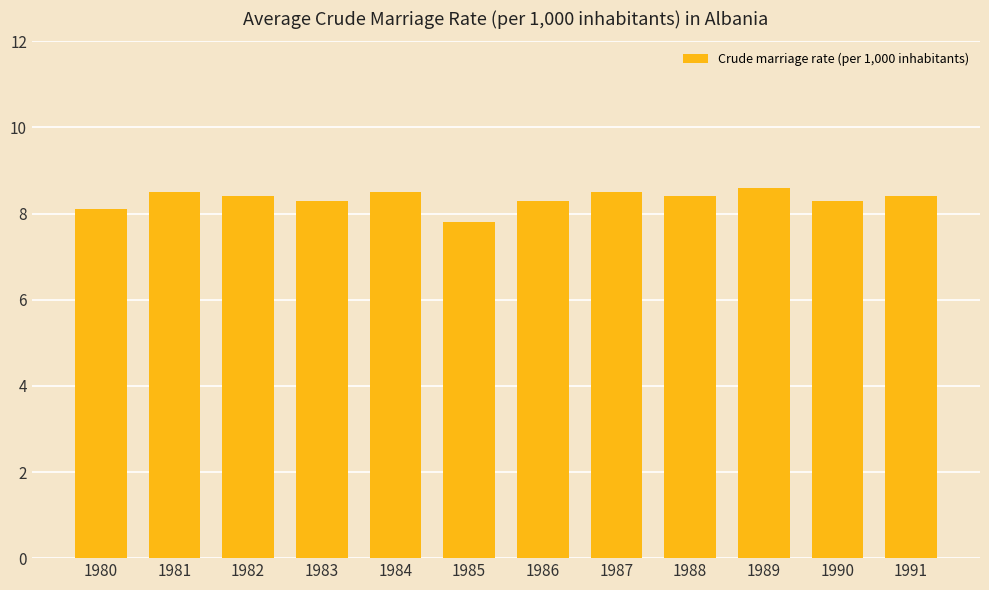

Count the number of values greater than 8.

11